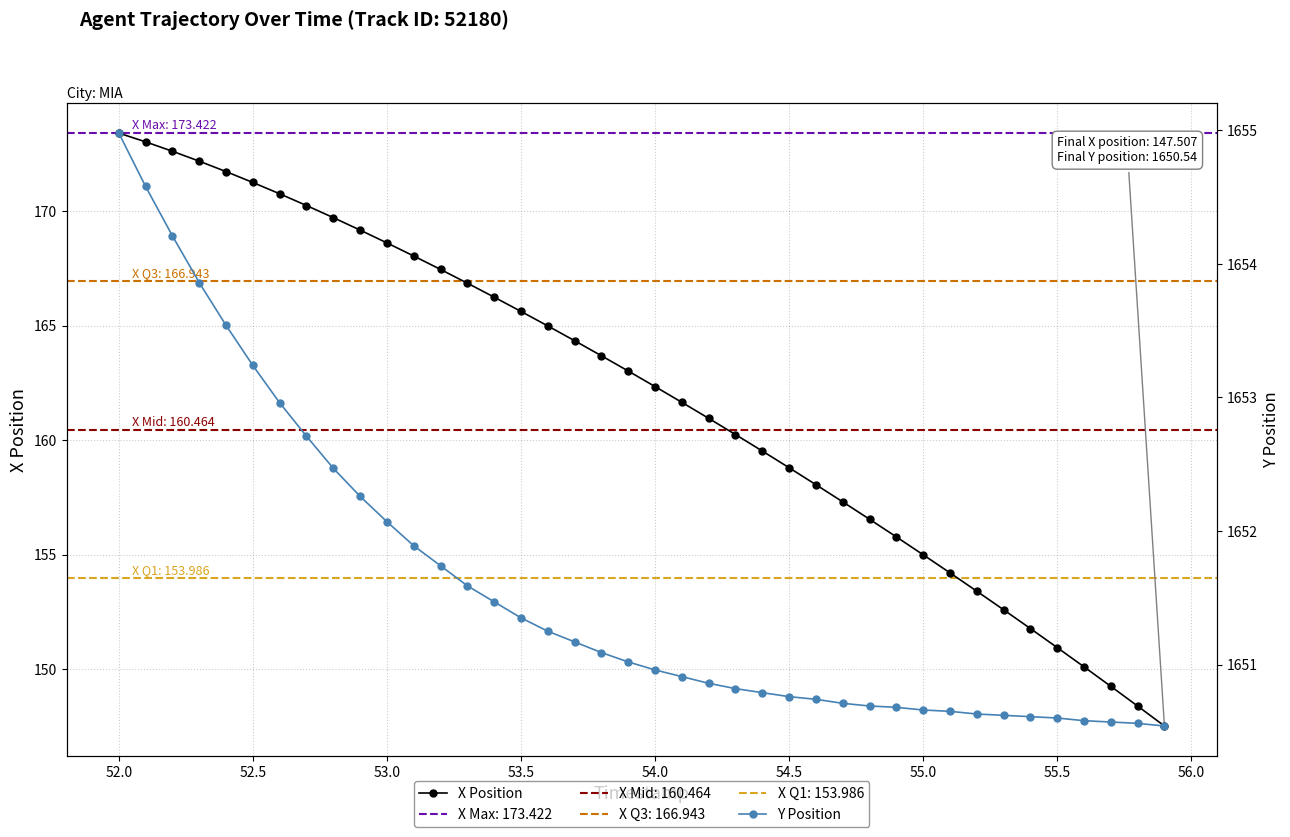

What is the minimum value for X Position?

147.5